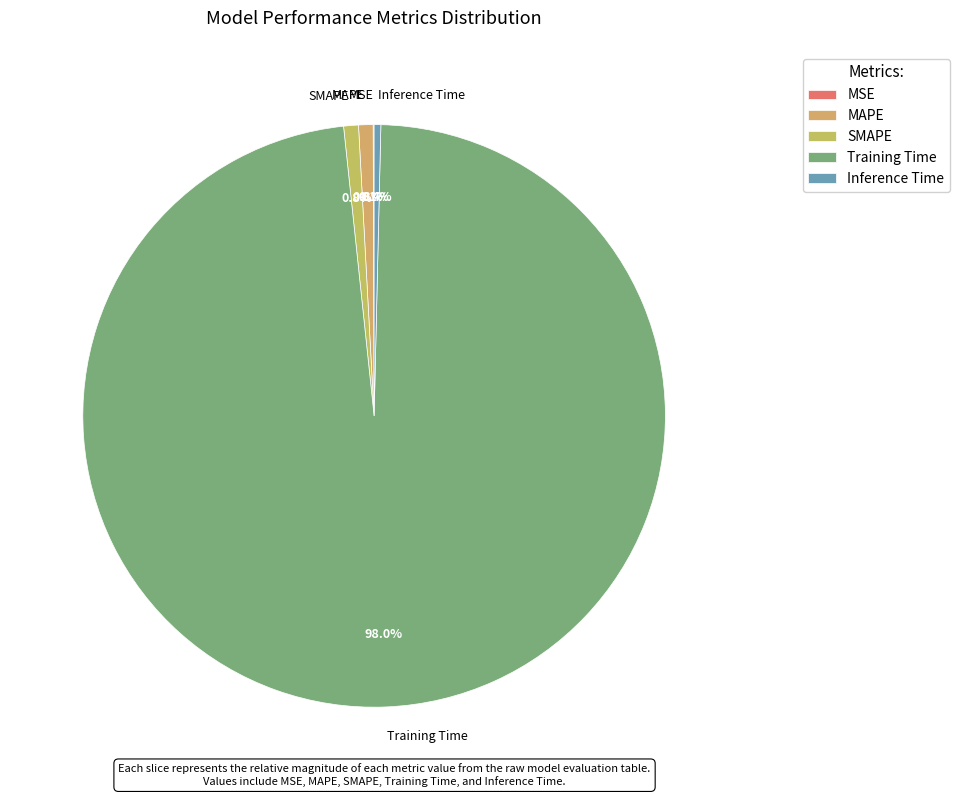

Combined, what portion of the pie is Inference Time and Training Time?

98.3%